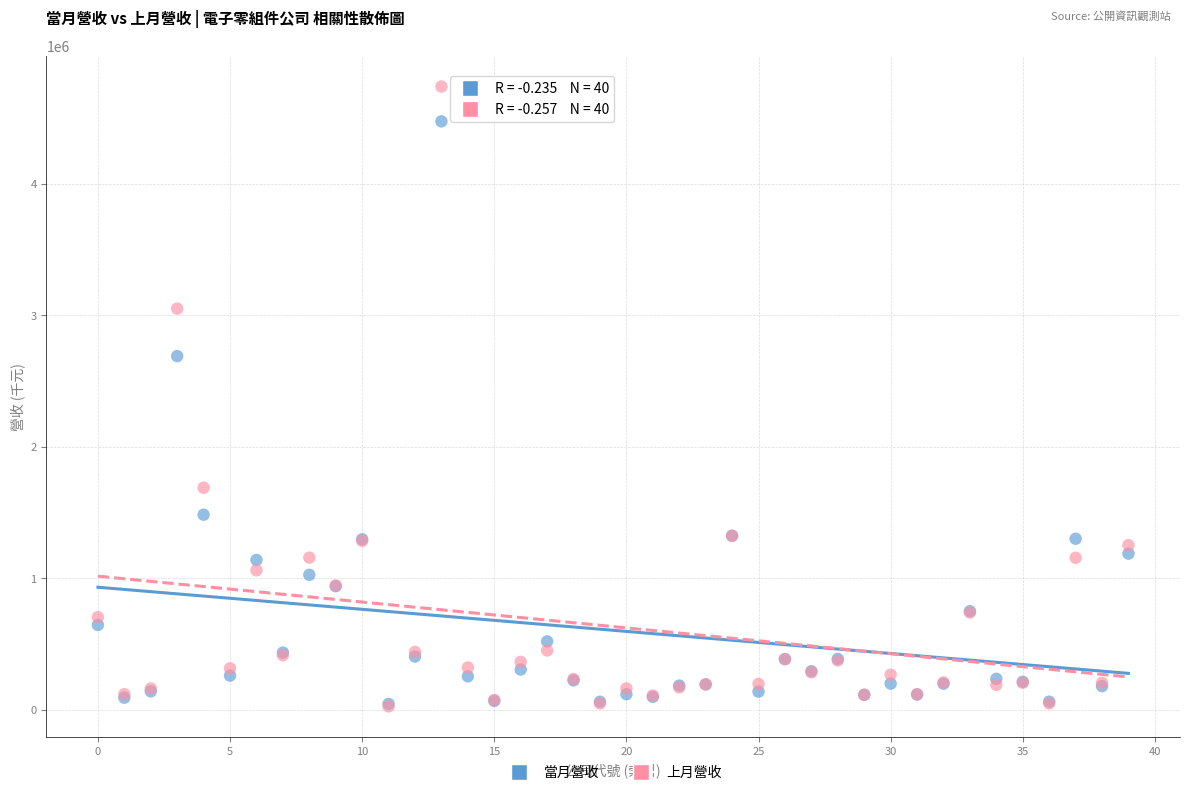

What are all the series names shown in the legend?

當月營收, 上月營收